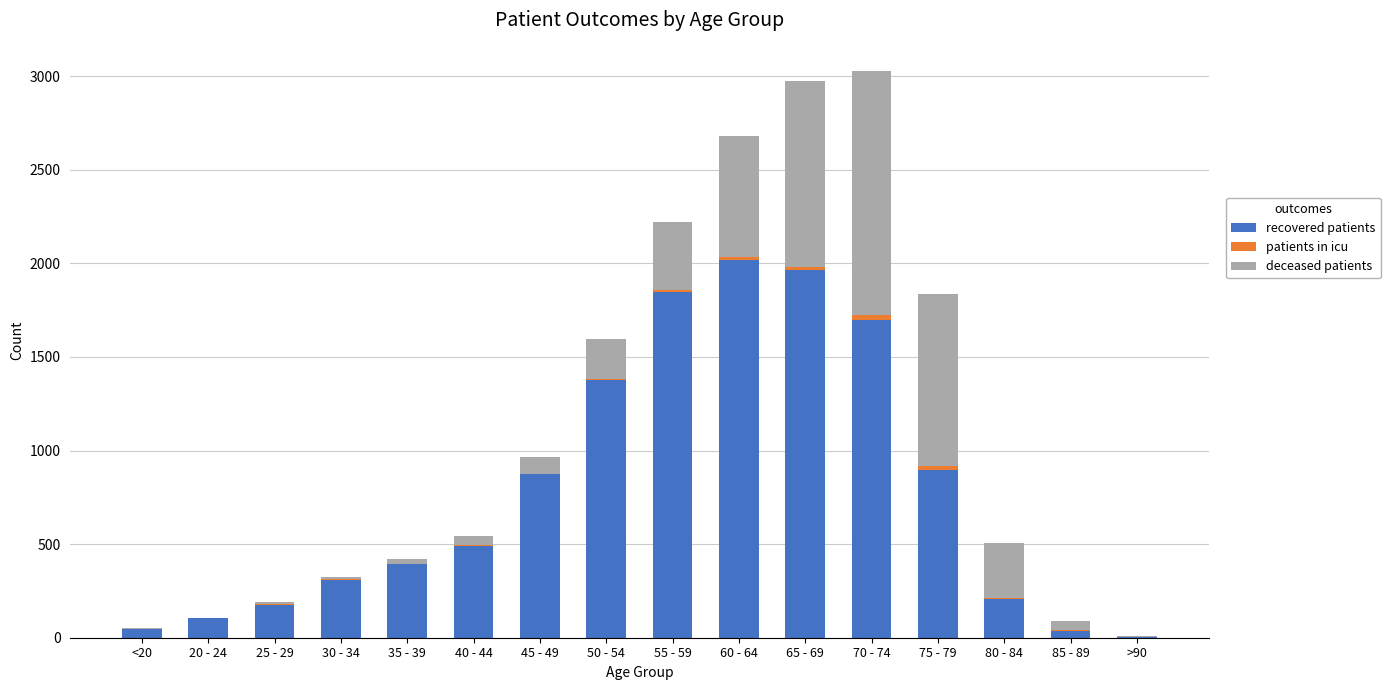

Are the bars grouped side by side (vs. stacked)?

No